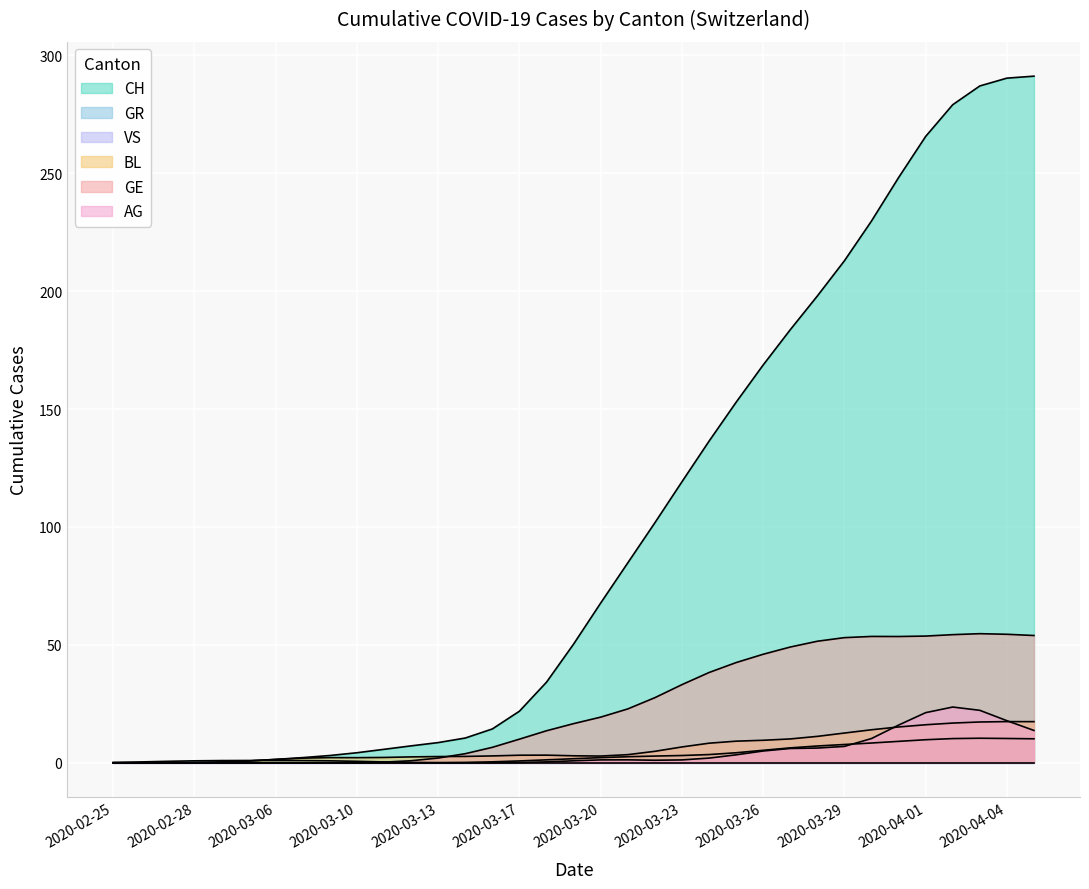

What is the approximate value of GE at 2020-04-05?

54.0